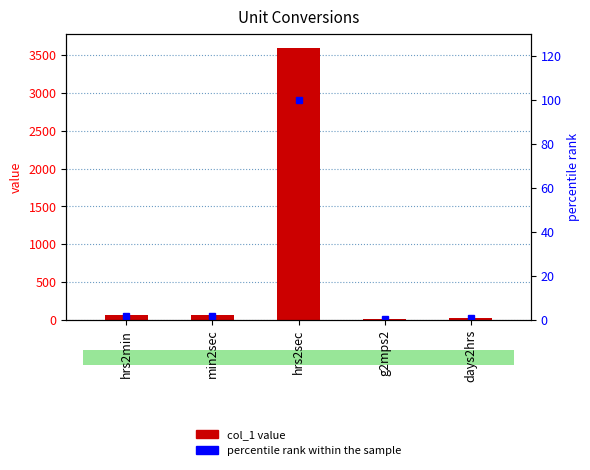

The percentile rank within the sample series shows 100.0 at hrs2sec. True or false?

True